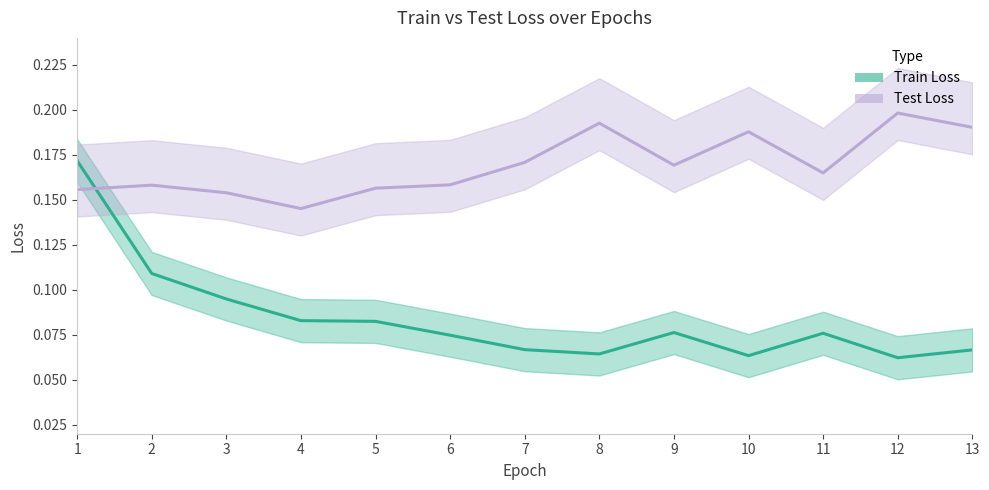

At how many categories does at least one series exceed 0?

13